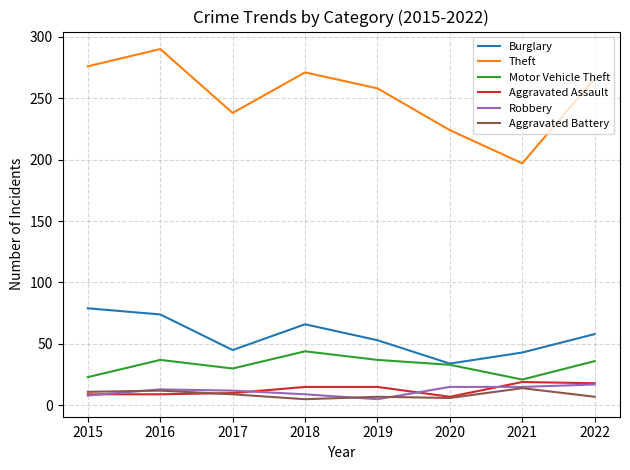

Which series changed the most between 2016 and 2021?

Theft